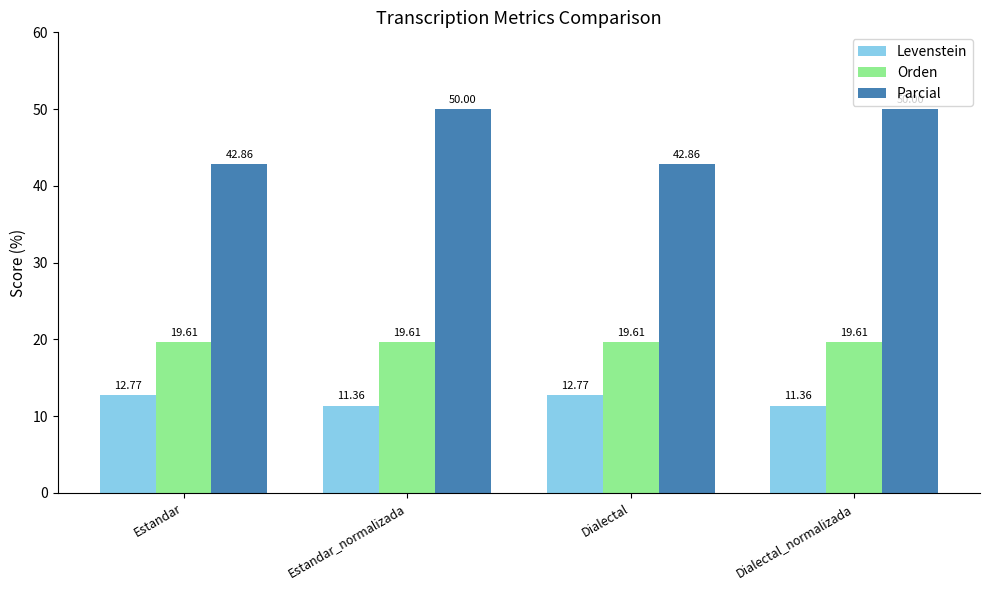

What are all the series names shown in the legend?

Levenstein, Orden, Parcial